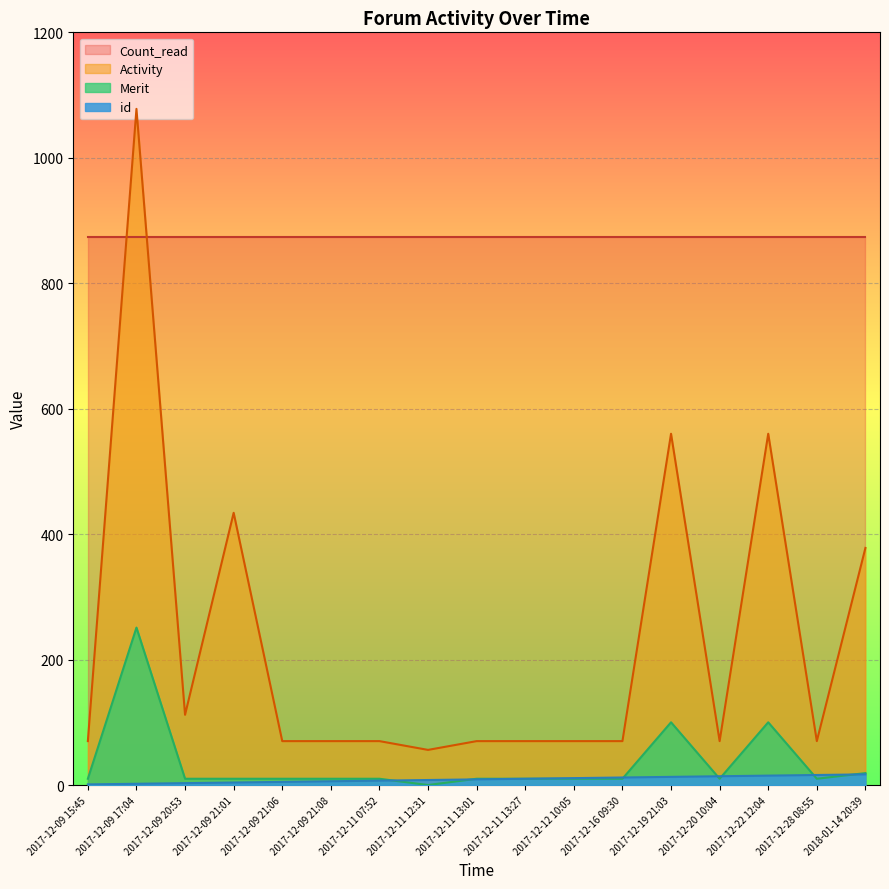

What is the sum of the Activity values at 2017-12-28 08:55 and 2017-12-22 12:04?

630